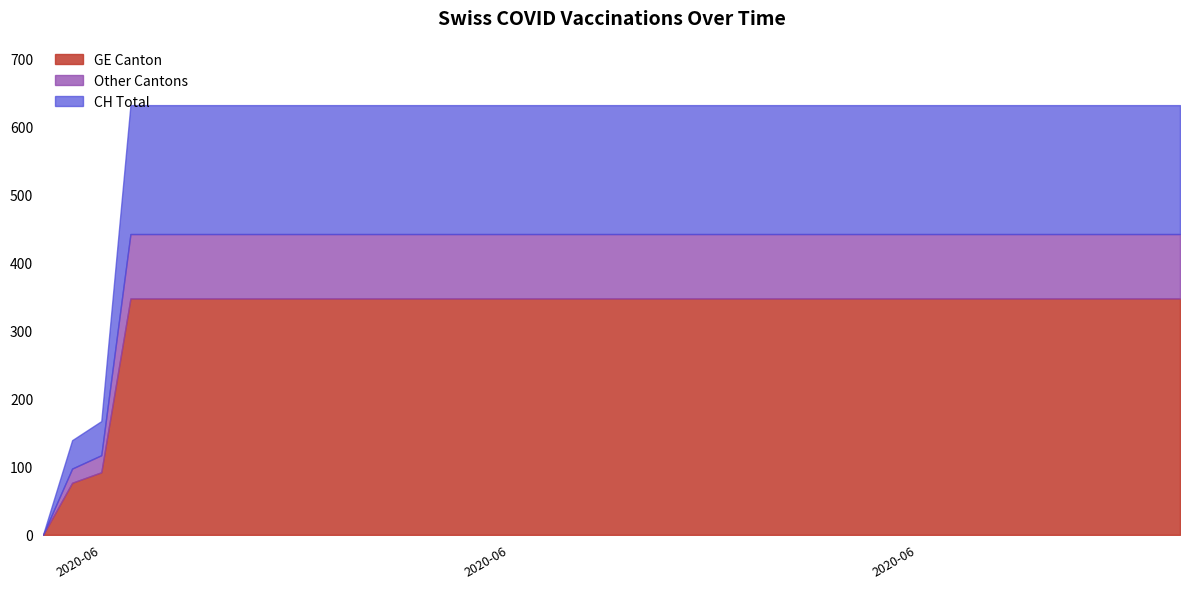

How many data points in CH are less than 631?

3